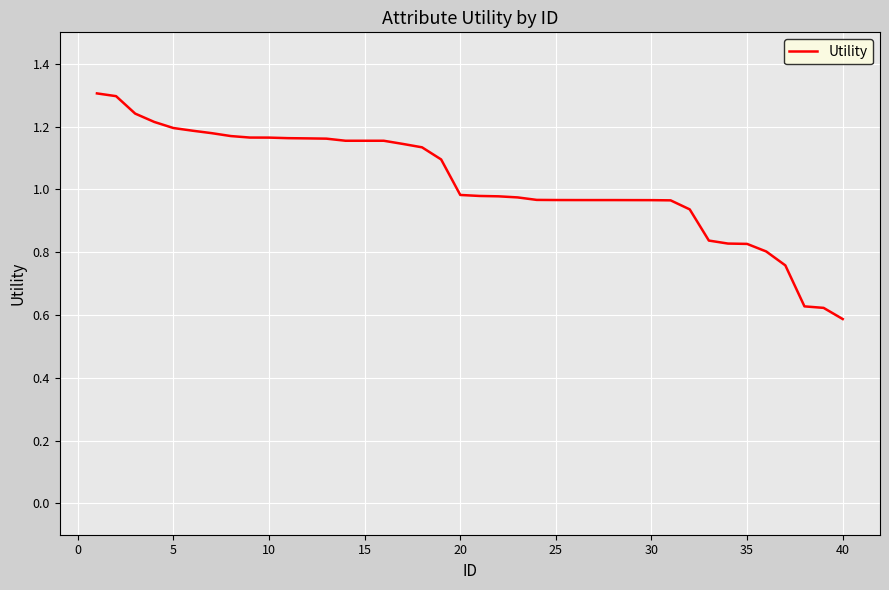

What is the greatest value displayed?

1.3